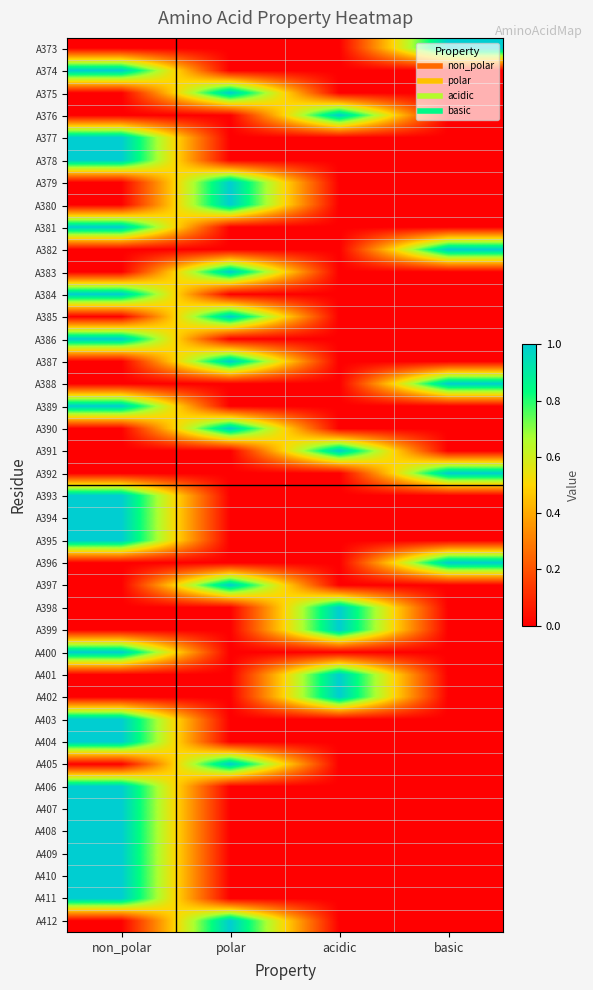

What is the total value across all series at polar?

10